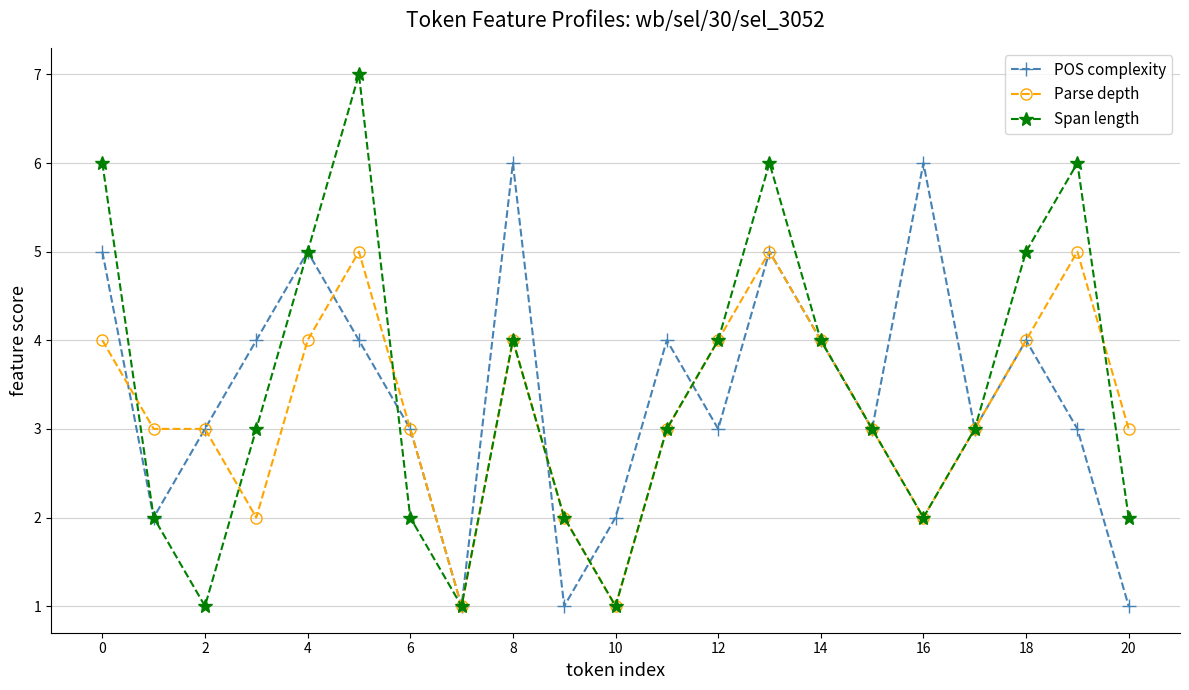

What is the difference between the second highest and minimum values in the POS complexity series?

5